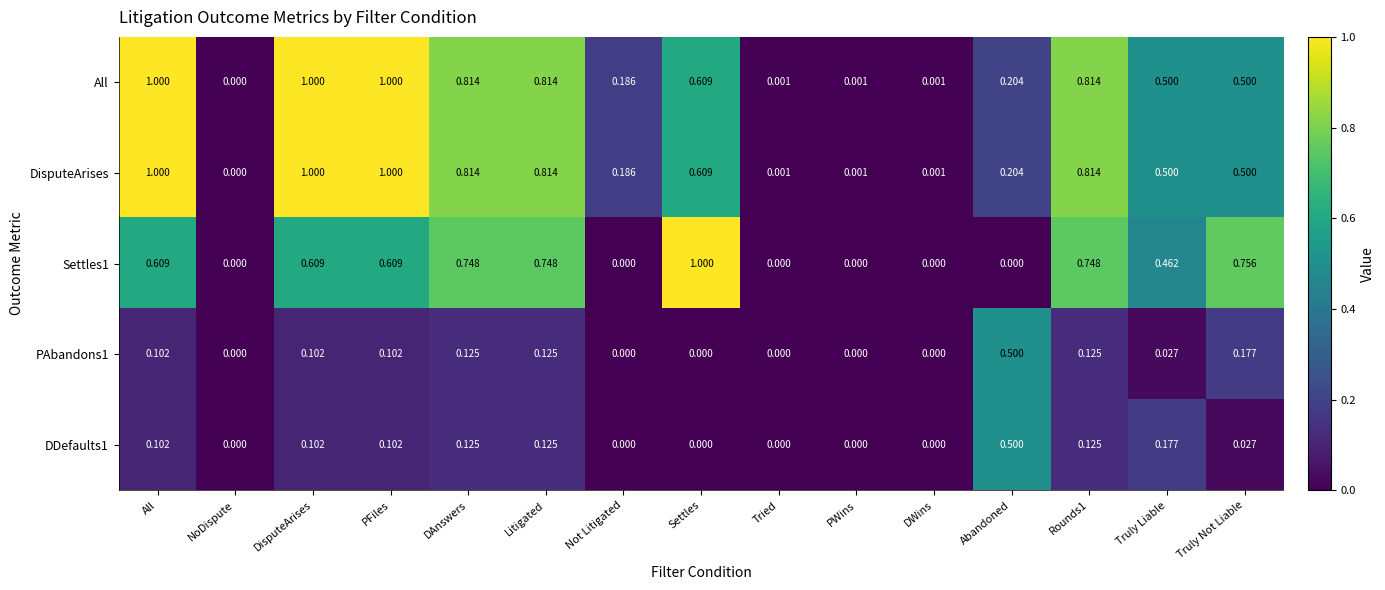

Is the value of DisputeArises at Truly Not Liable greater than the value of PAbandons1 at Tried?

Yes